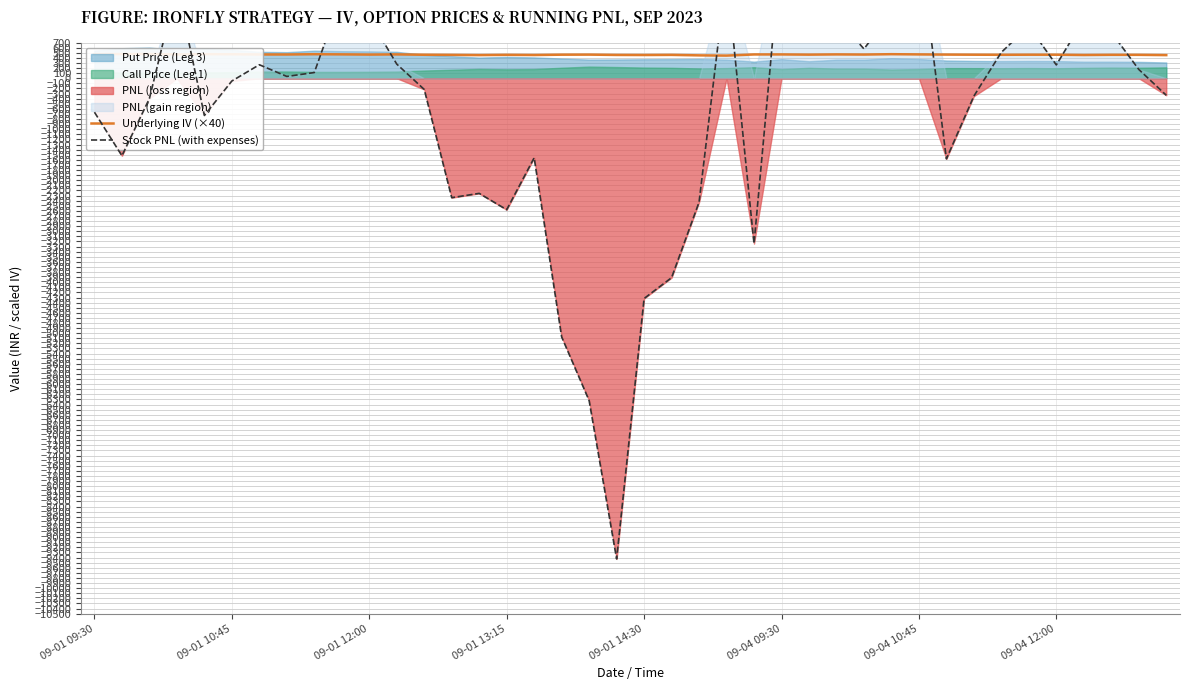

How many intersections are there between Stock PNL (with expenses) and Underlying IV (×40)?

12